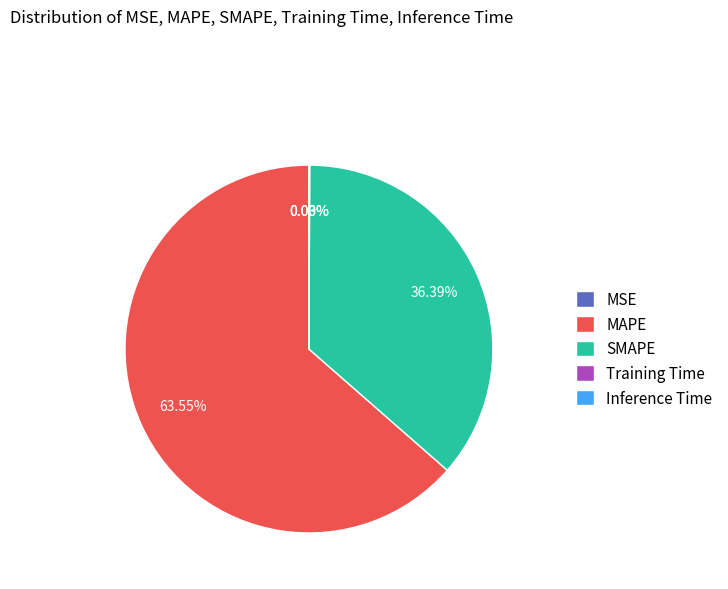

Which category accounts for the majority?

MAPE